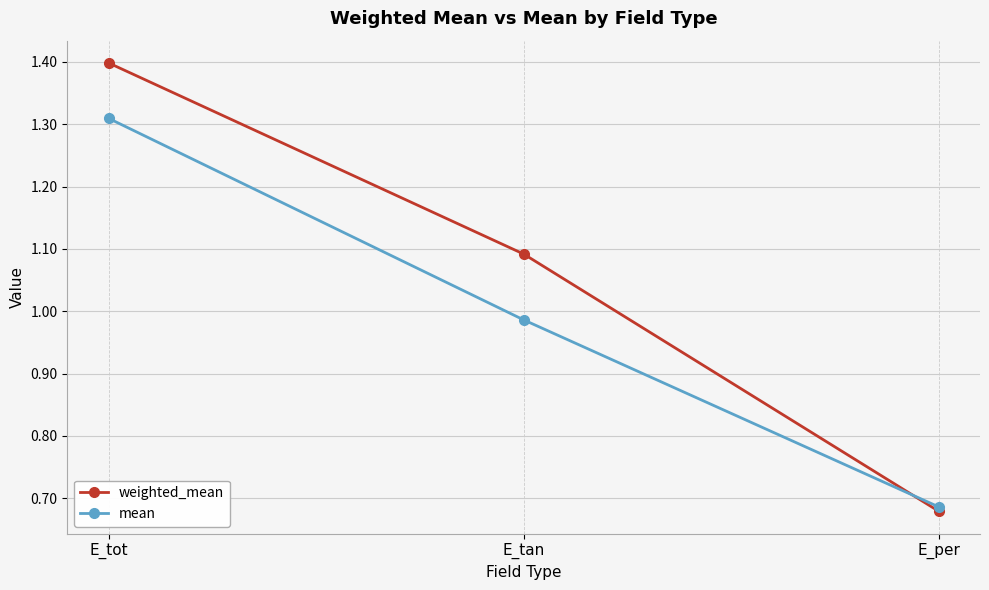

What is the difference between the maximum and second lowest values in the mean series?

0.3